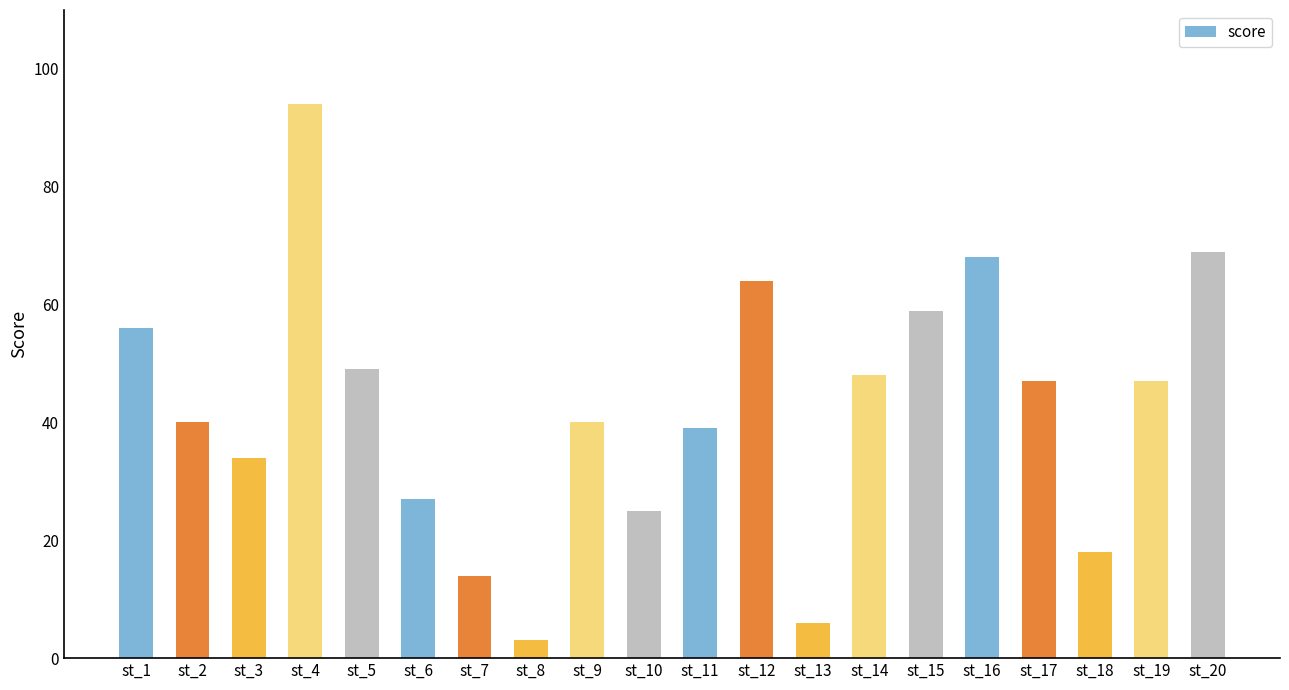

What is the sum of the values at st_5 and st_7?

63